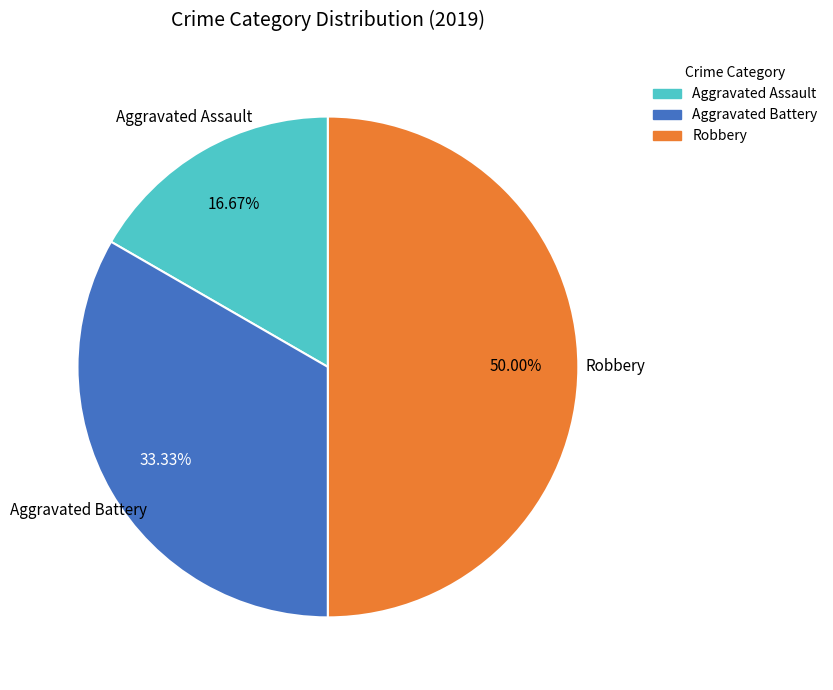

Is it true that Robbery is 60% of the pie?

False